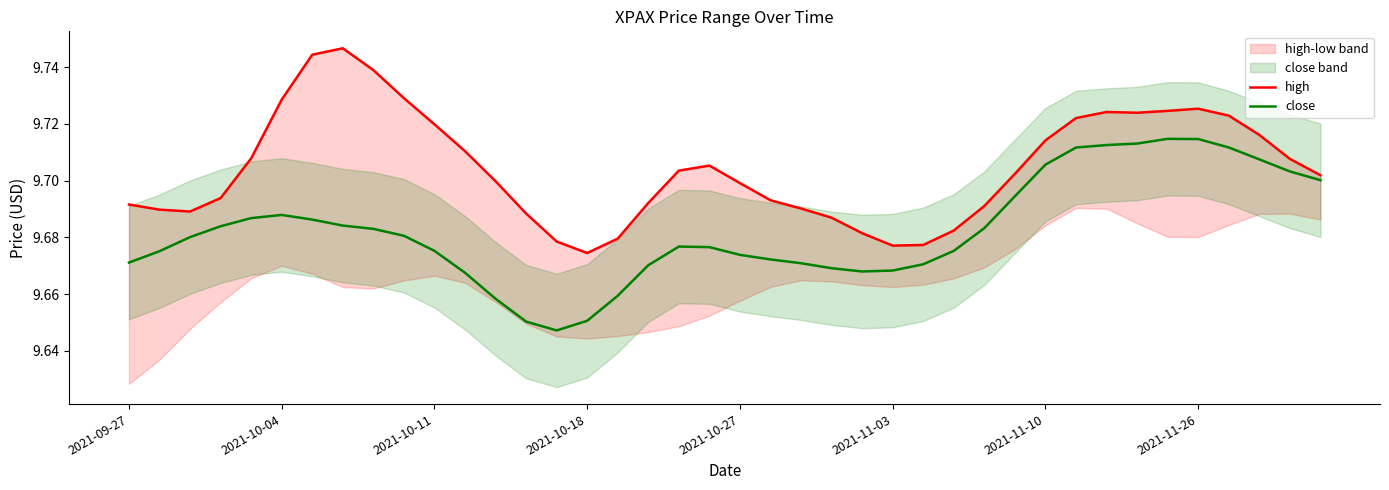

What is the sum of the close values at 16 and 32?

19.4